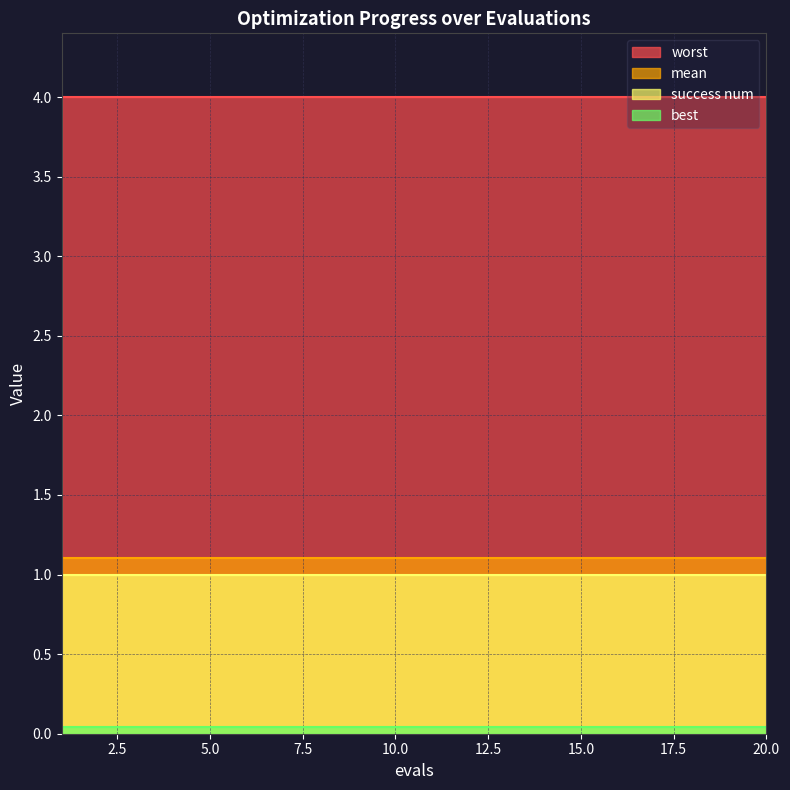

The value of worst at 5 is 2.6. True or false?

False